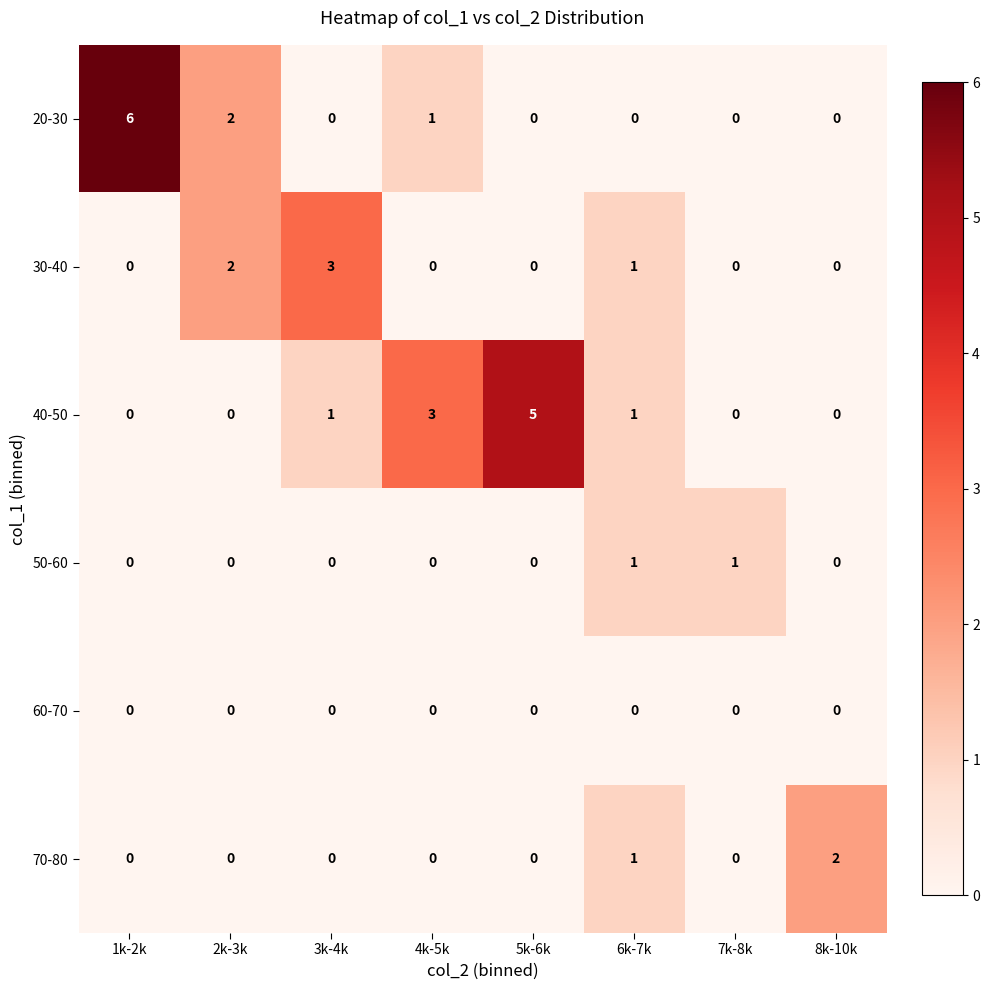

The 70-80 series shows 1 at 3k-4k. True or false?

False